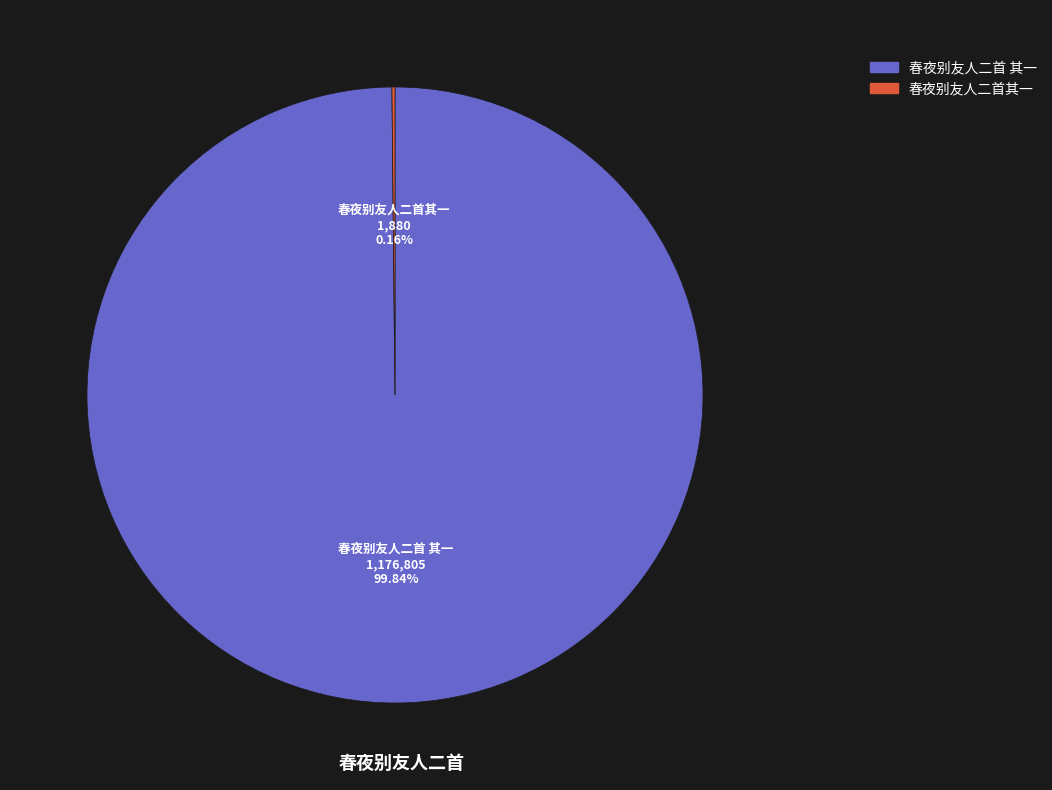

Which category accounts for the majority?

春夜别友人二首 其一